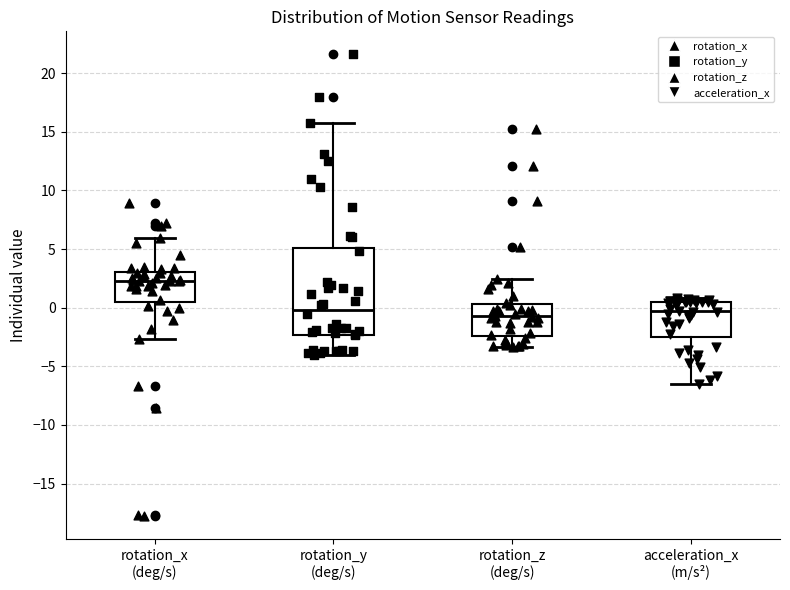

Which box has the highest median line?

rotation_x (deg/s)